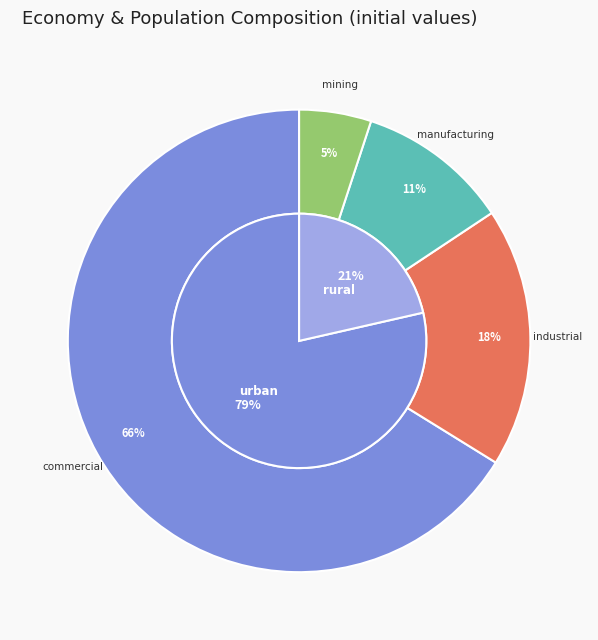

Count the number of slices in the pie.

6